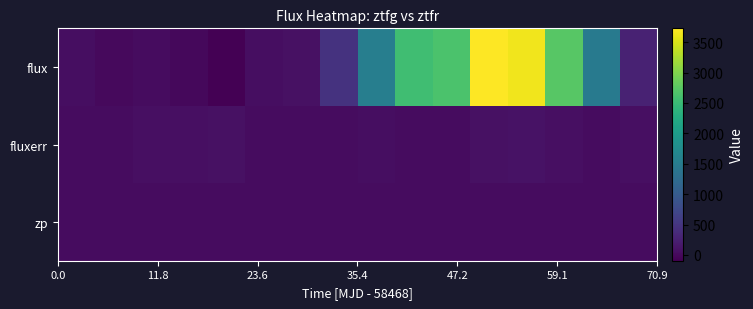

Reading left to right, extract all data points from this chart.

flux: 50.9	7.0	37.8	-17.7	-95.0	40.5	83.5	466.1	1546.5	2553.6	2640.0	3728.2	3650.0	2731.1	1460.8	272.6
fluxerr: 29.7	35.7	66.2	68.4	71.0	38.6	33.7	27.2	44.8	32.9	28.0	70.3	85.8	67.5	27.8	58.3
zp: 26.2	26.2	26.1	26.2	25.9	26.3	26.3	26.3	26.3	26.3	26.3	26.3	26.2	26.2	25.9	26.0